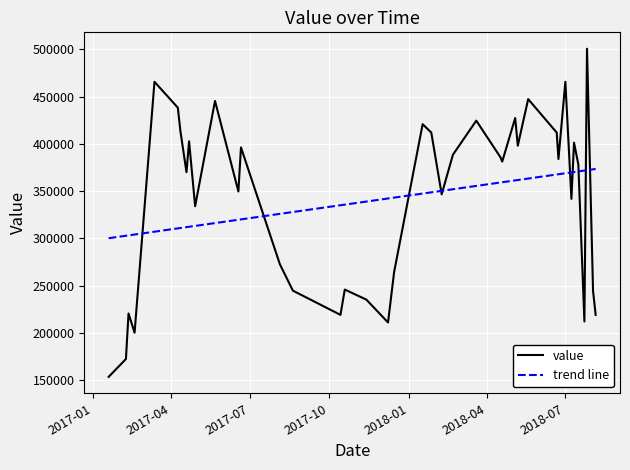

List the series in order of their peak value, highest first.

value, trend line